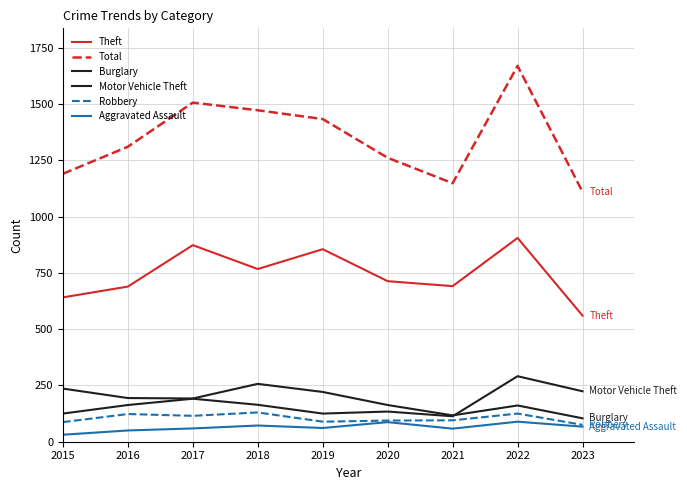

At 2023, list the series in order from largest to smallest.

Total, Theft, Motor Vehicle Theft, Burglary, Robbery, Aggravated Assault